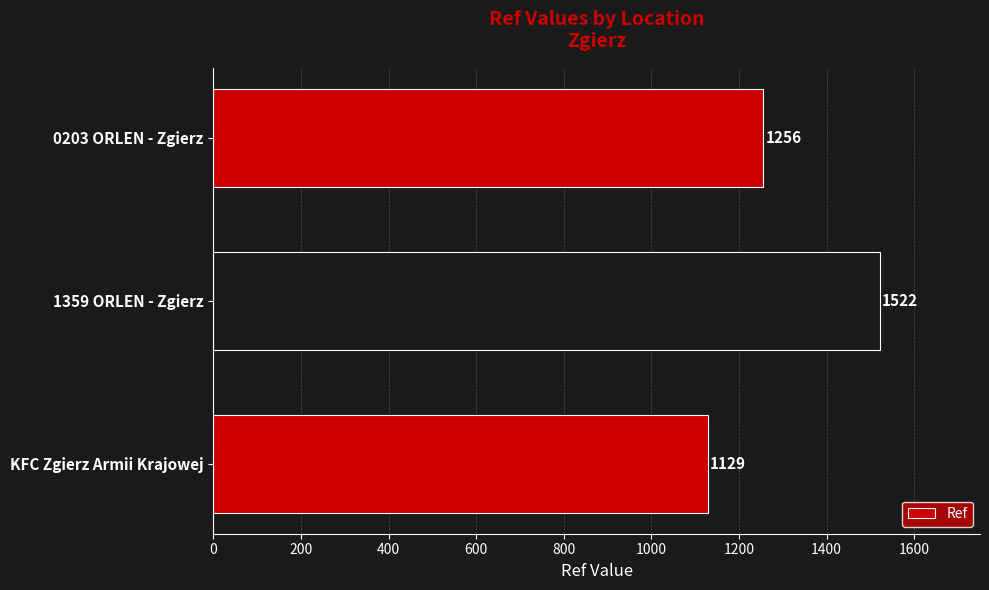

Reading bottom to top, extract all data points from this chart.

1129	1522	1256